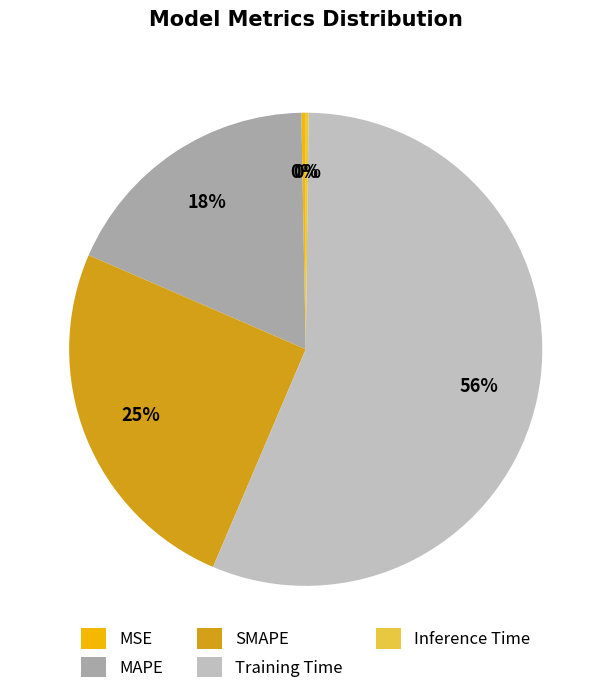

True or false: Training Time accounts for 56% of the total.

True